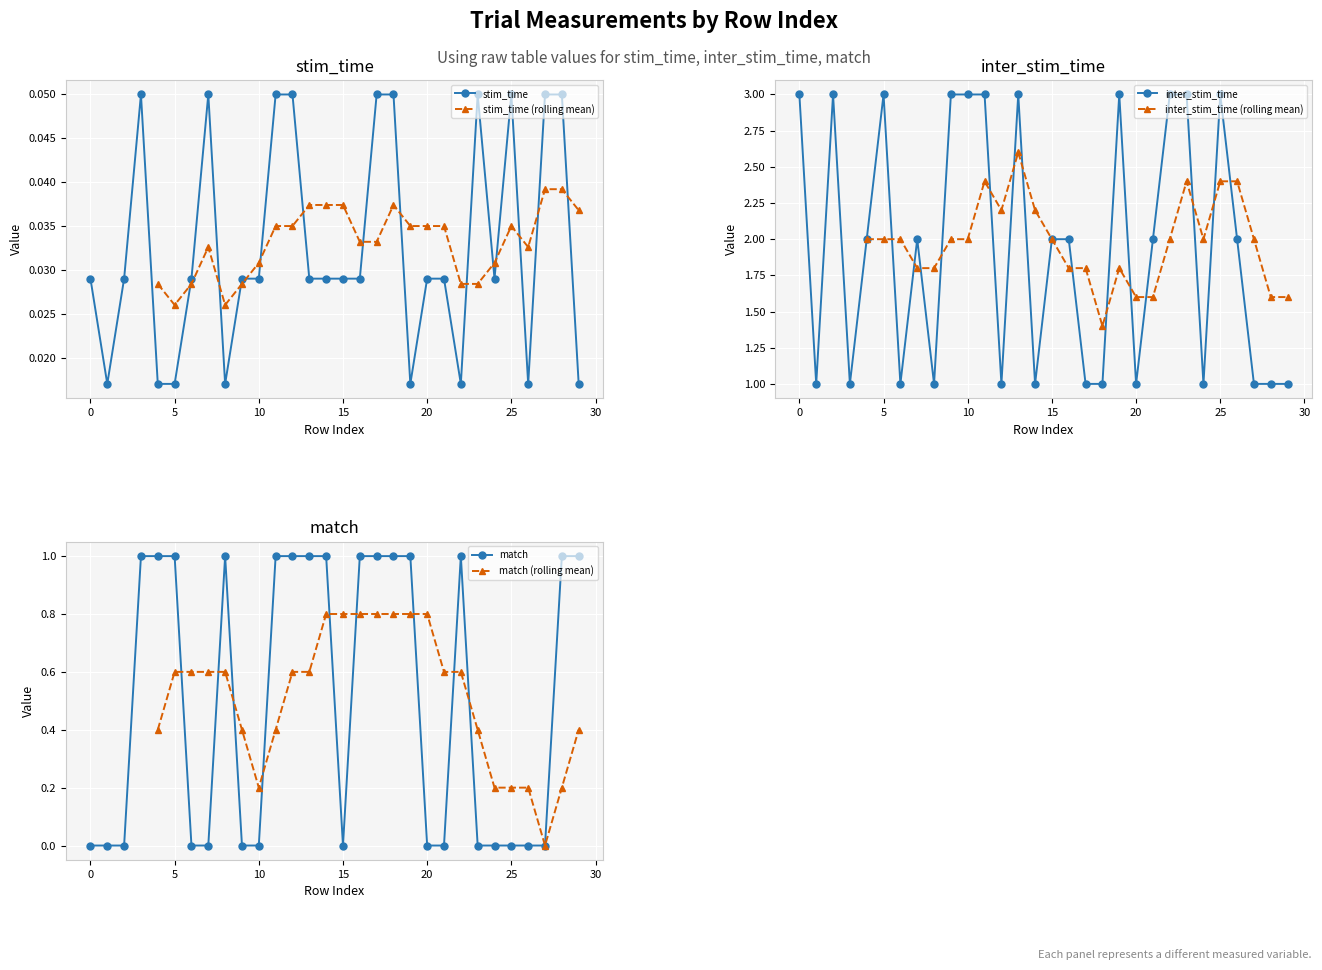

Is the value of stim_time at 7 greater than the value of match at 29?

No